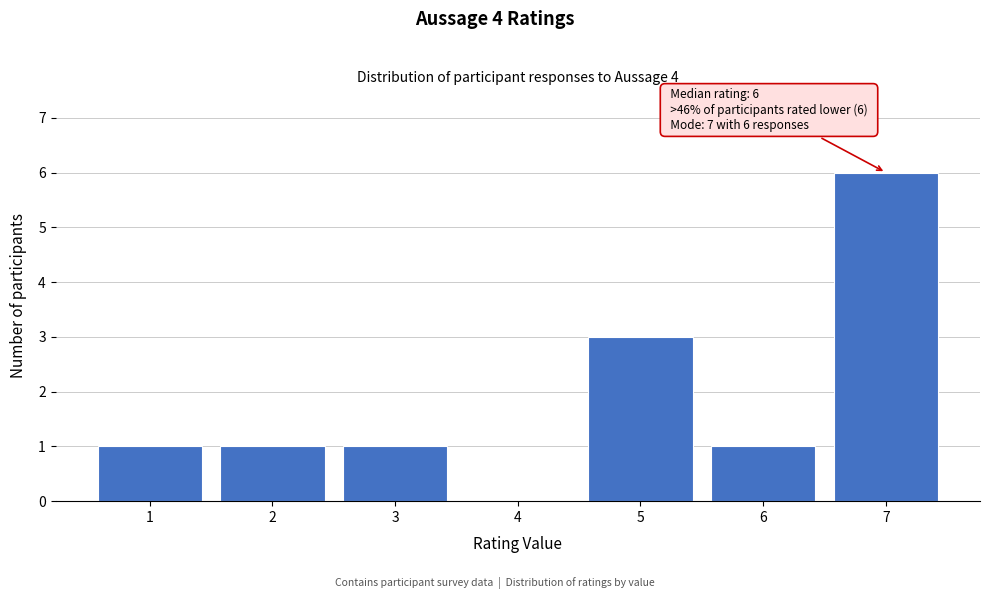

Which range on the x-axis has the tallest bar?

6.5 to 7.5